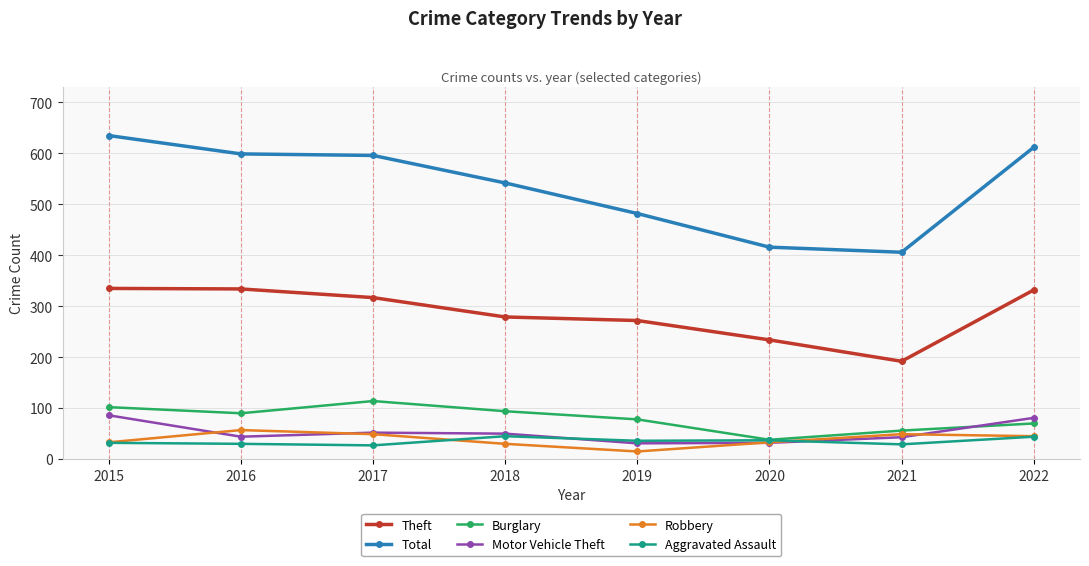

The value of Motor Vehicle Theft at 2017 is 52. True or false?

True